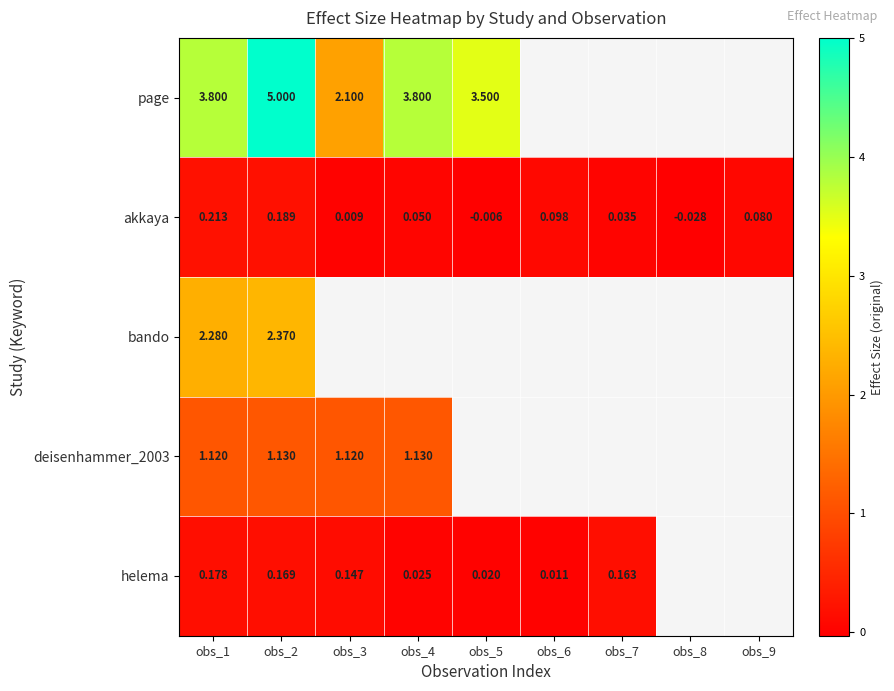

How many series are shown in this chart?

5